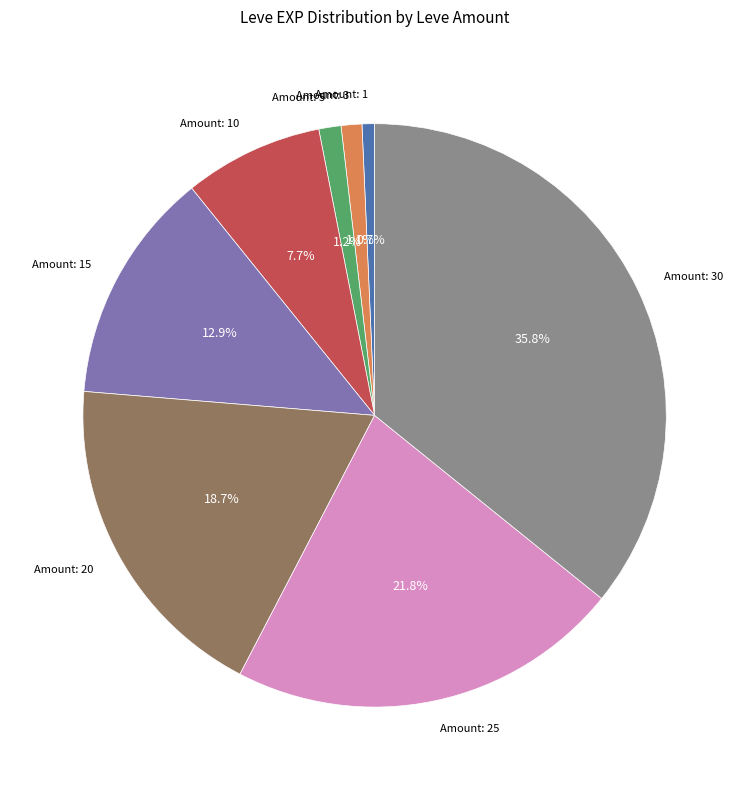

Is there any slice that represents more than half of the pie?

No